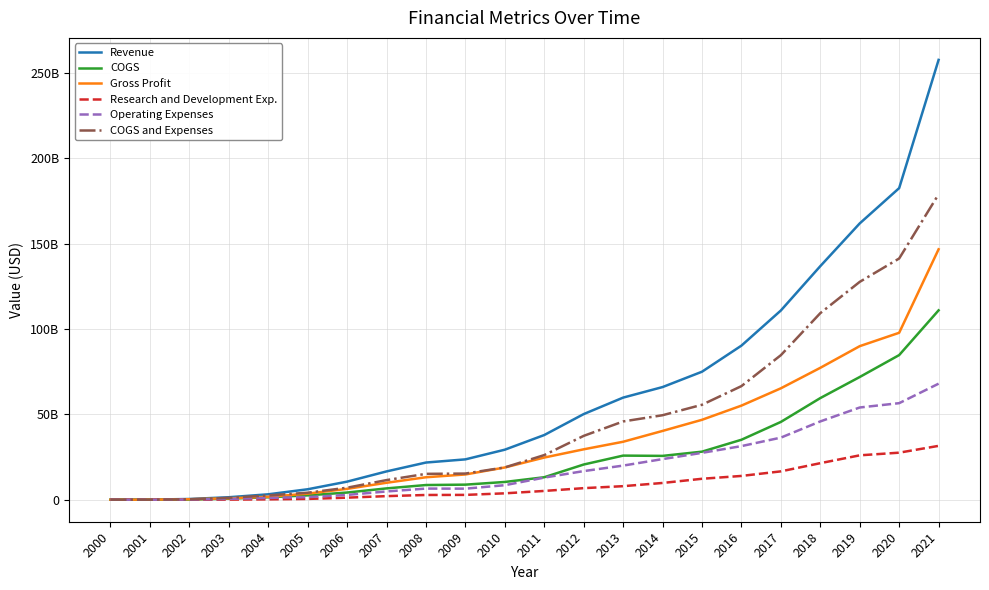

What are all the series names shown in the legend?

Revenue, COGS, Gross Profit, Research and Development Exp., Operating Expenses, COGS and Expenses